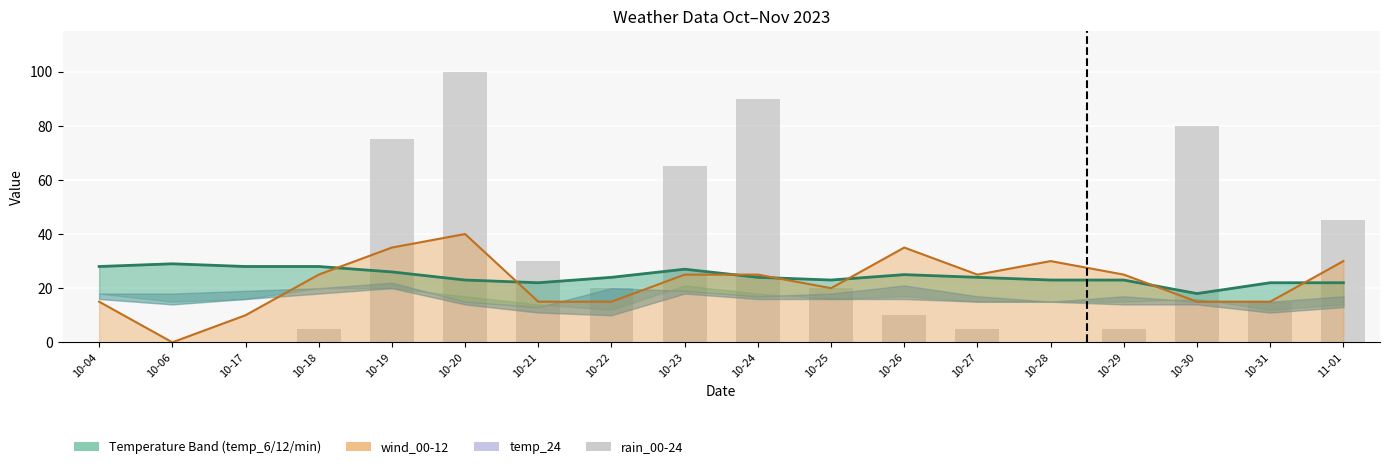

Reading left to right, what are all the values shown in this chart?

temp_12: 10-04=28	10-06=29	10-17=28	10-18=28	10-19=26	10-20=23	10-21=22	10-22=24	10-23=27	10-24=24	10-25=23	10-26=25	10-27=24	10-28=23	10-29=23	10-30=18	10-31=22	11-01=22
wind_00-12_line: 10-04=15	10-06=0	10-17=10	10-18=25	10-19=35	10-20=40	10-21=15	10-22=15	10-23=25	10-24=25	10-25=20	10-26=35	10-27=25	10-28=30	10-29=25	10-30=15	10-31=15	11-01=30
rain_00-24: 10-04=0	10-06=0	10-17=0	10-18=5	10-19=75	10-20=100	10-21=30	10-22=20	10-23=65	10-24=90	10-25=20	10-26=10	10-27=5	10-28=0	10-29=5	10-30=80	10-31=15	11-01=45